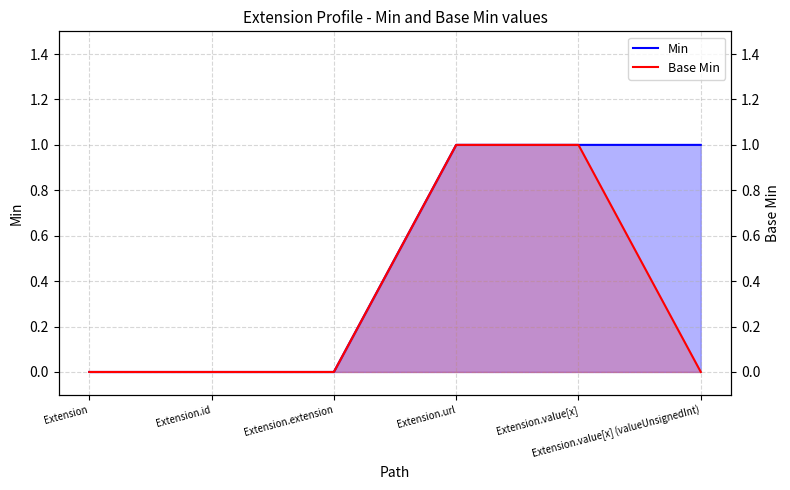

List the labels in order of Min value, largest first.

Extension.url, Extension.value[x], Extension.value[x] (valueUnsignedInt), Extension, Extension.id, Extension.extension